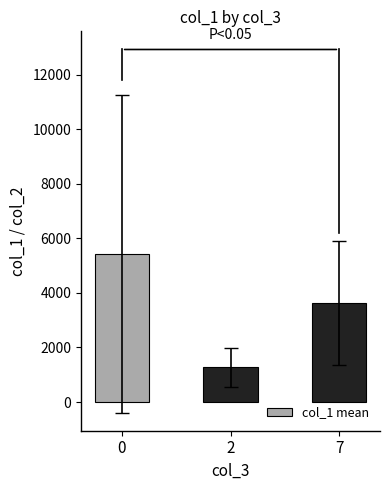

Is it true that the value at 0 is 8351.1?

False